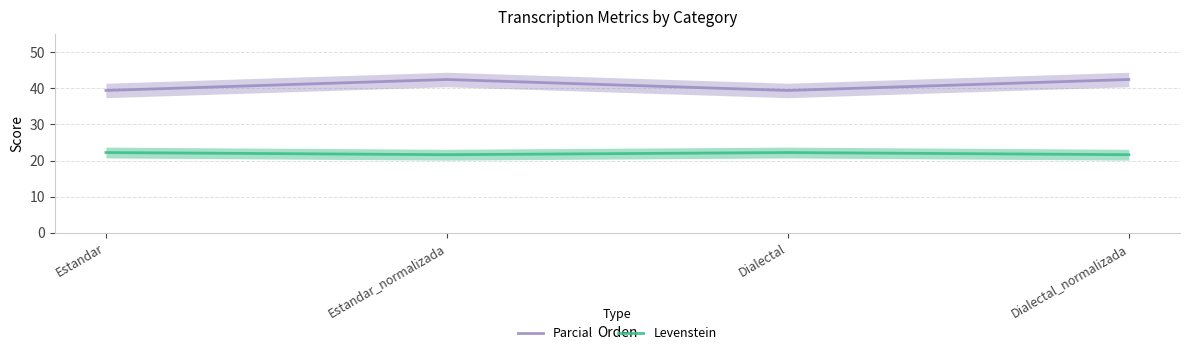

True or false: Levenstein has a value of 14.4 at Estandar_normalizada.

False